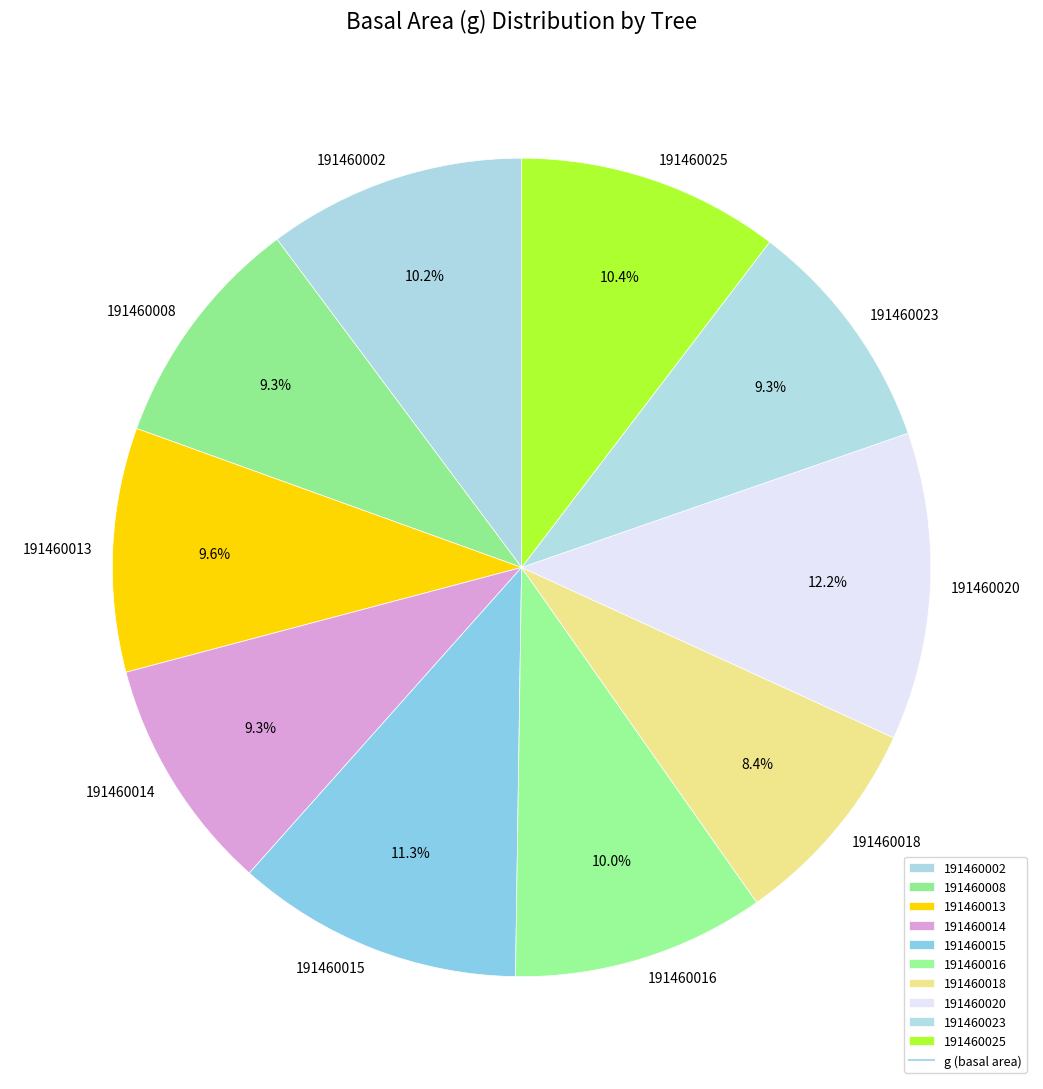

To the nearest percent, what is the difference between the largest and smallest slice percentages?

4%